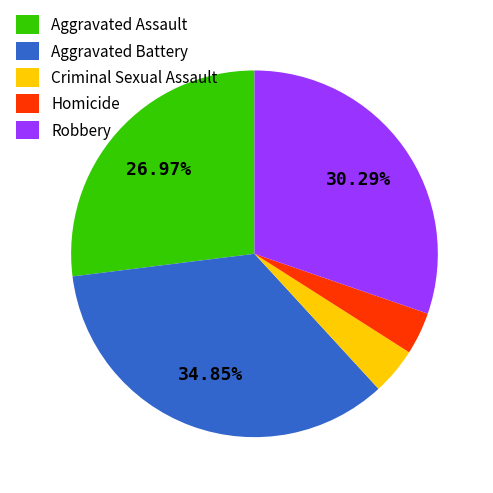

Which slice is the largest?

Aggravated Battery